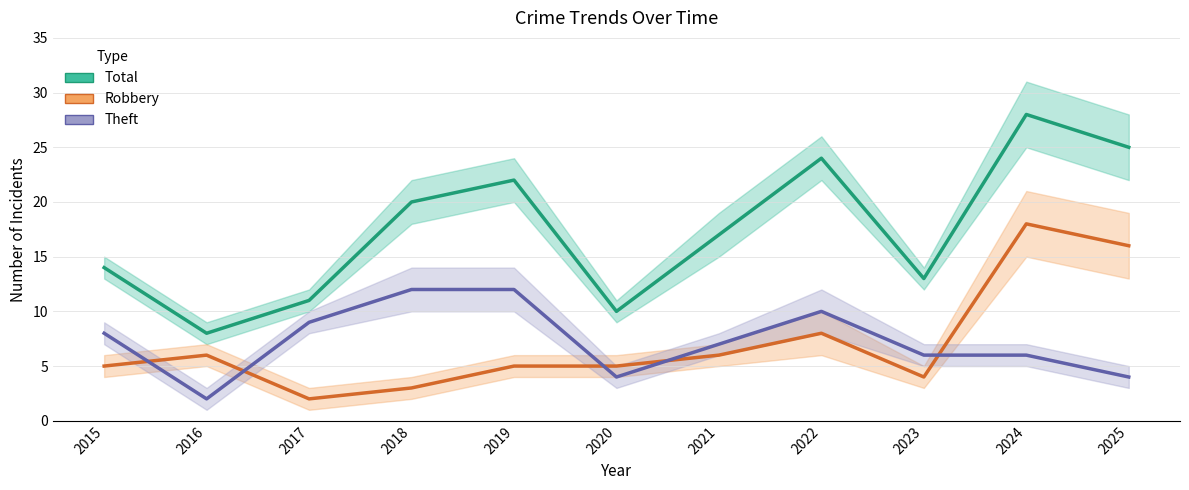

What is the maximum value for Theft?

12